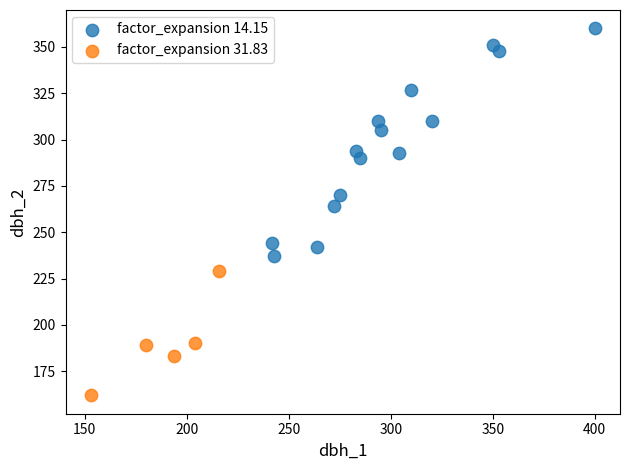

Which series contains the highest Y value?

factor_expansion 14.15